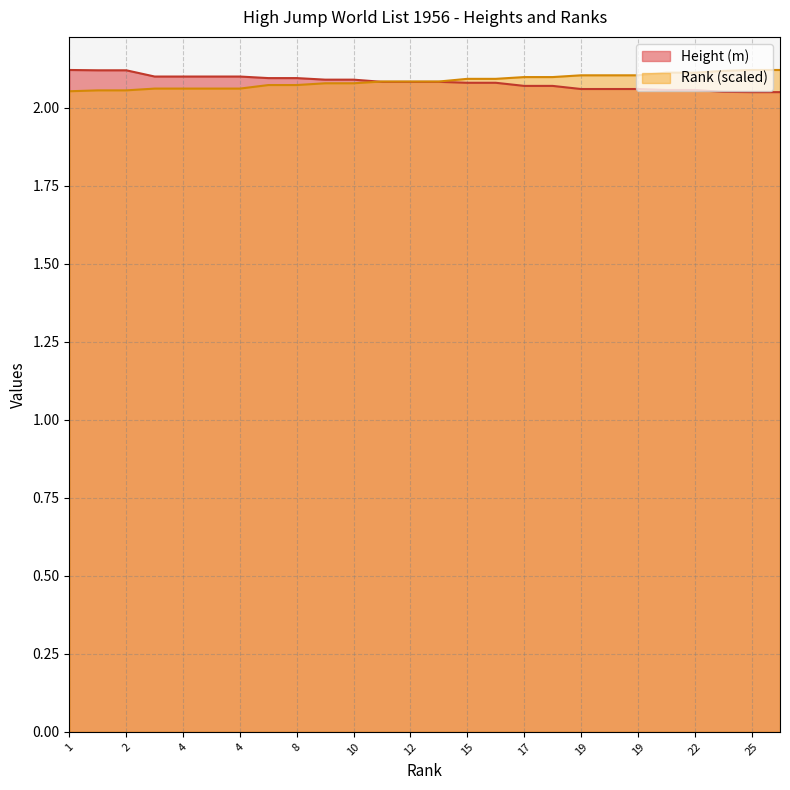

Reading left to right, extract all data points from this chart.

Height (m): 2.1	2.1	2.1	2.1	2.1	2.1	2.1	2.1	2.1	2.1	2.1	2.1	2.1	2.1	2.1	2.1	2.1	2.1	2.1	2.1	2.1	2.1	2.1	2.1	2.0	2.0
Rank: 2.1	2.1	2.1	2.1	2.1	2.1	2.1	2.1	2.1	2.1	2.1	2.1	2.1	2.1	2.1	2.1	2.1	2.1	2.1	2.1	2.1	2.1	2.1	2.1	2.1	2.1